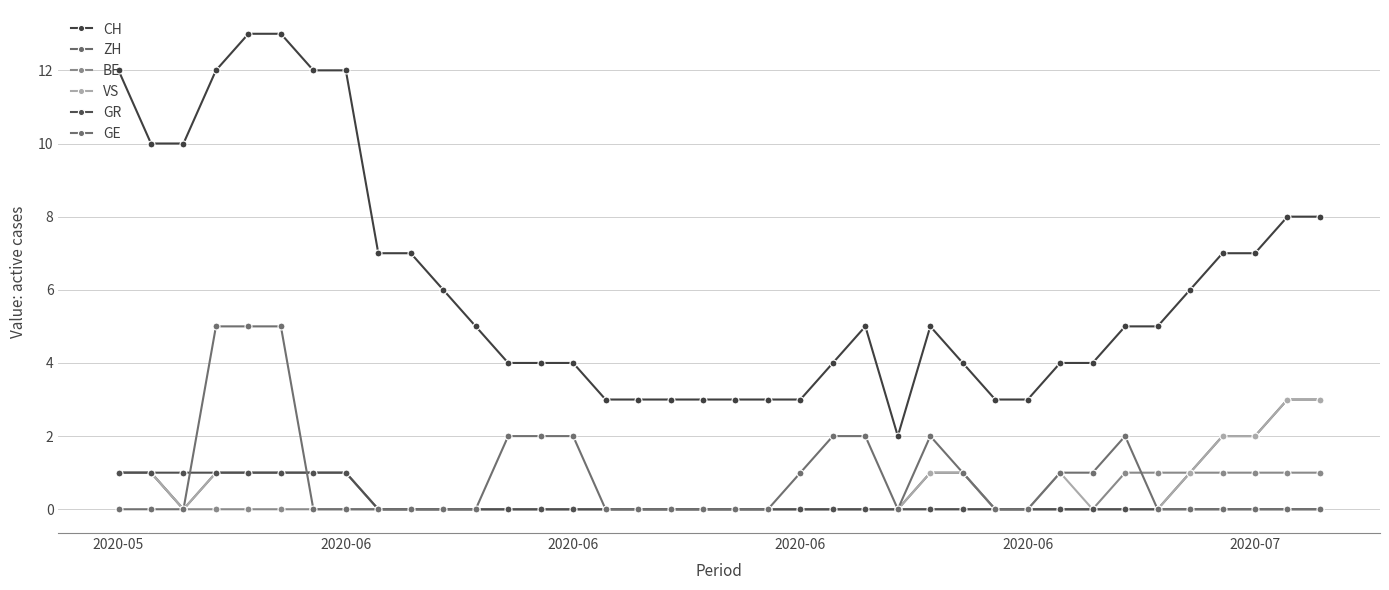

How many lines are shown in the chart?

6